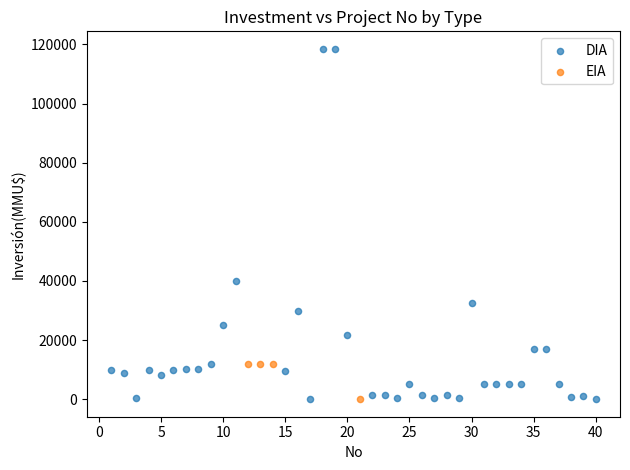

Which series reaches the maximum Y coordinate?

DIA